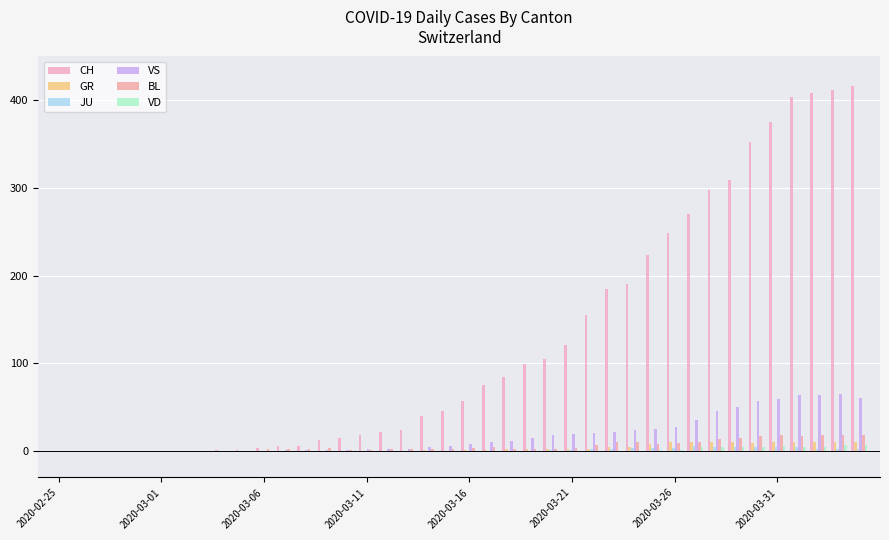

Which category has the lowest value across all series?

2020-02-25